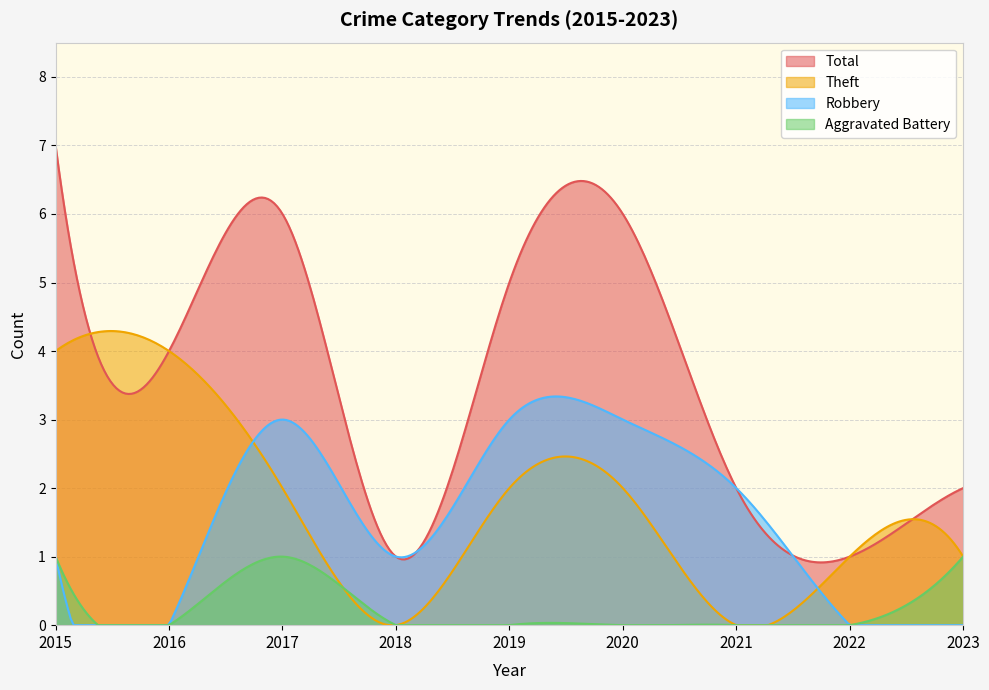

How many values in the Total series exceed 4?

4